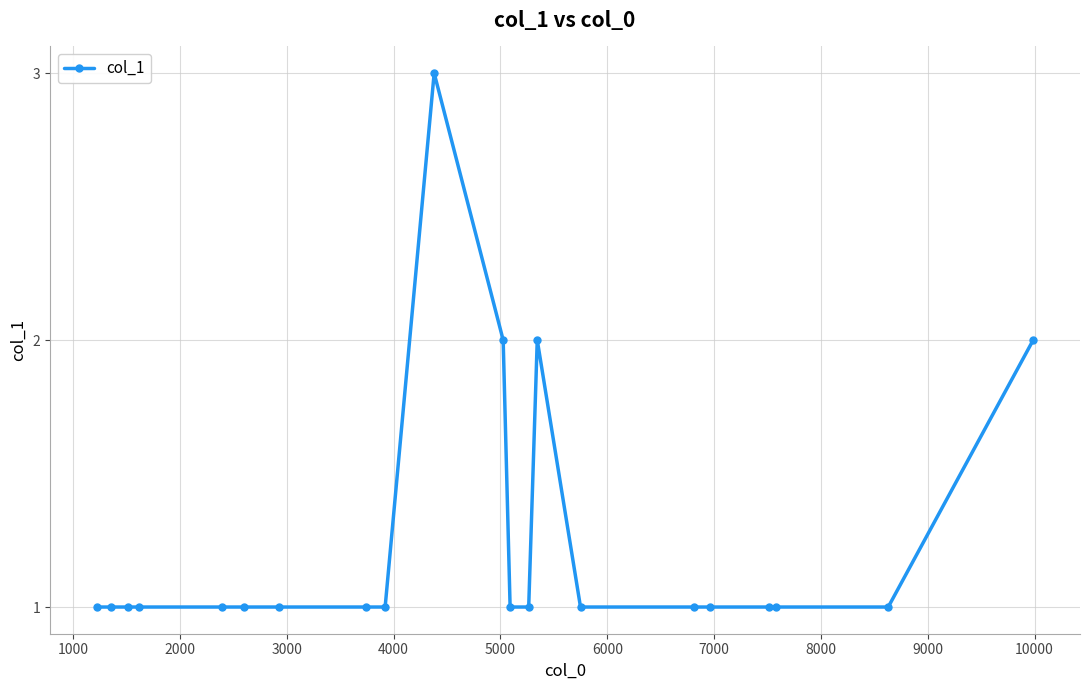

What is the minimum value shown in the chart?

1